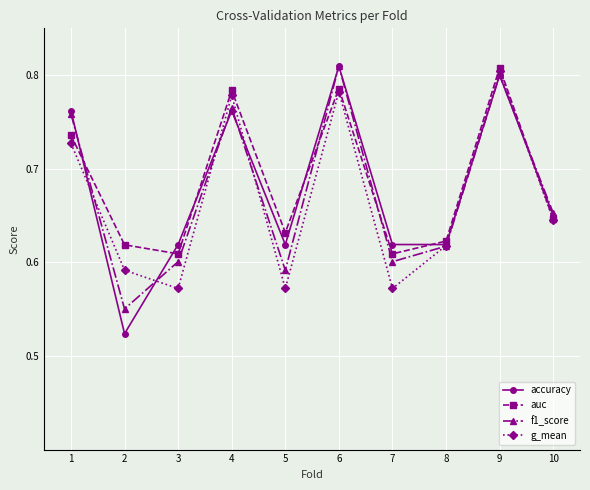

True or false: g_mean has a value of 0.4 at 5.

False